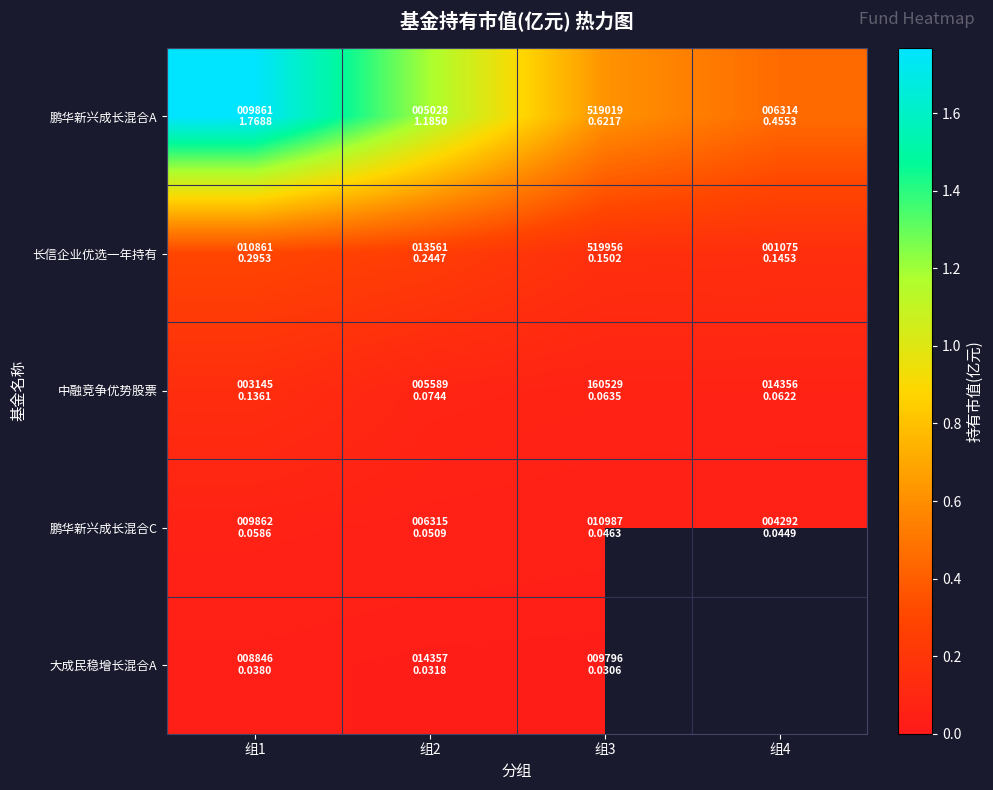

The 中融竞争优势股票 series shows 0.0 at 组4. True or false?

False